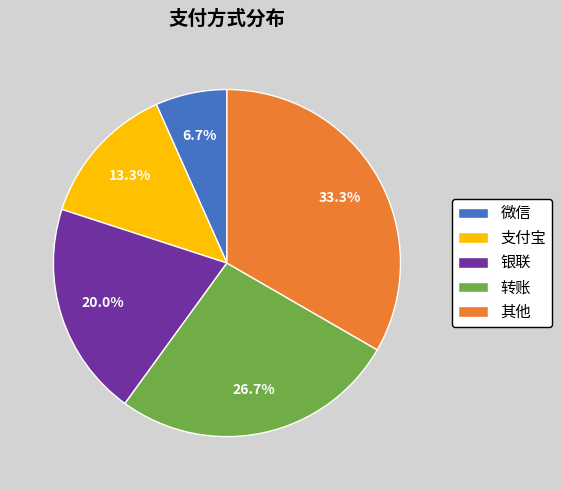

What percentage do 其他 and 微信 together represent?

40.0%